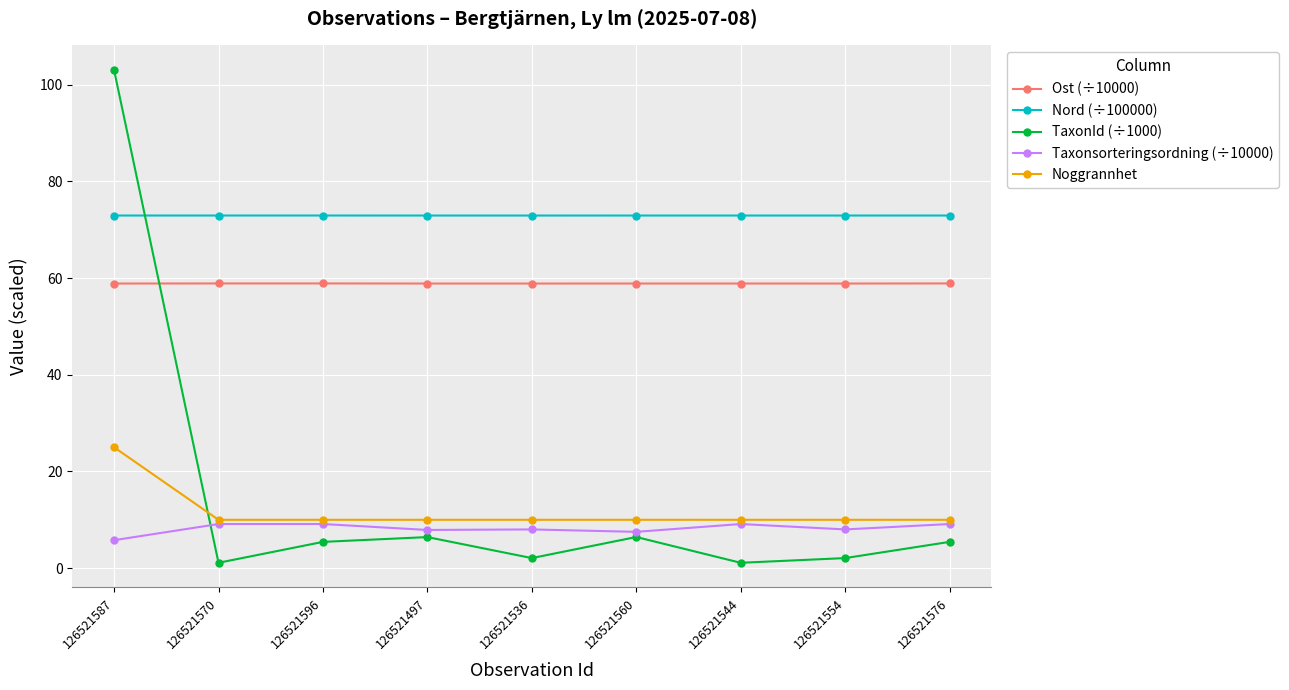

True or false: Nord (÷100000) and Taxonsorteringsordning (÷10000) cross at least once.

False